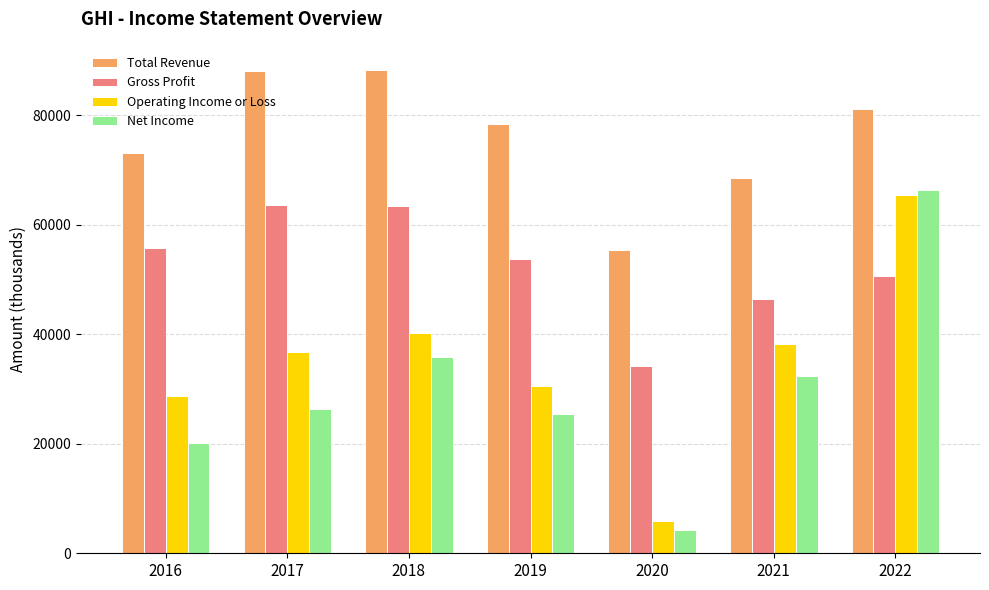

Is it true that Net Income equals 18927 at 2018?

False